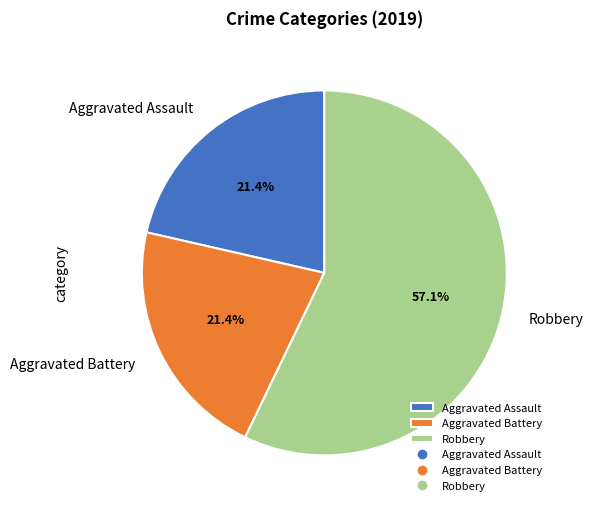

Is it true that Aggravated Assault is 16% of the pie?

False